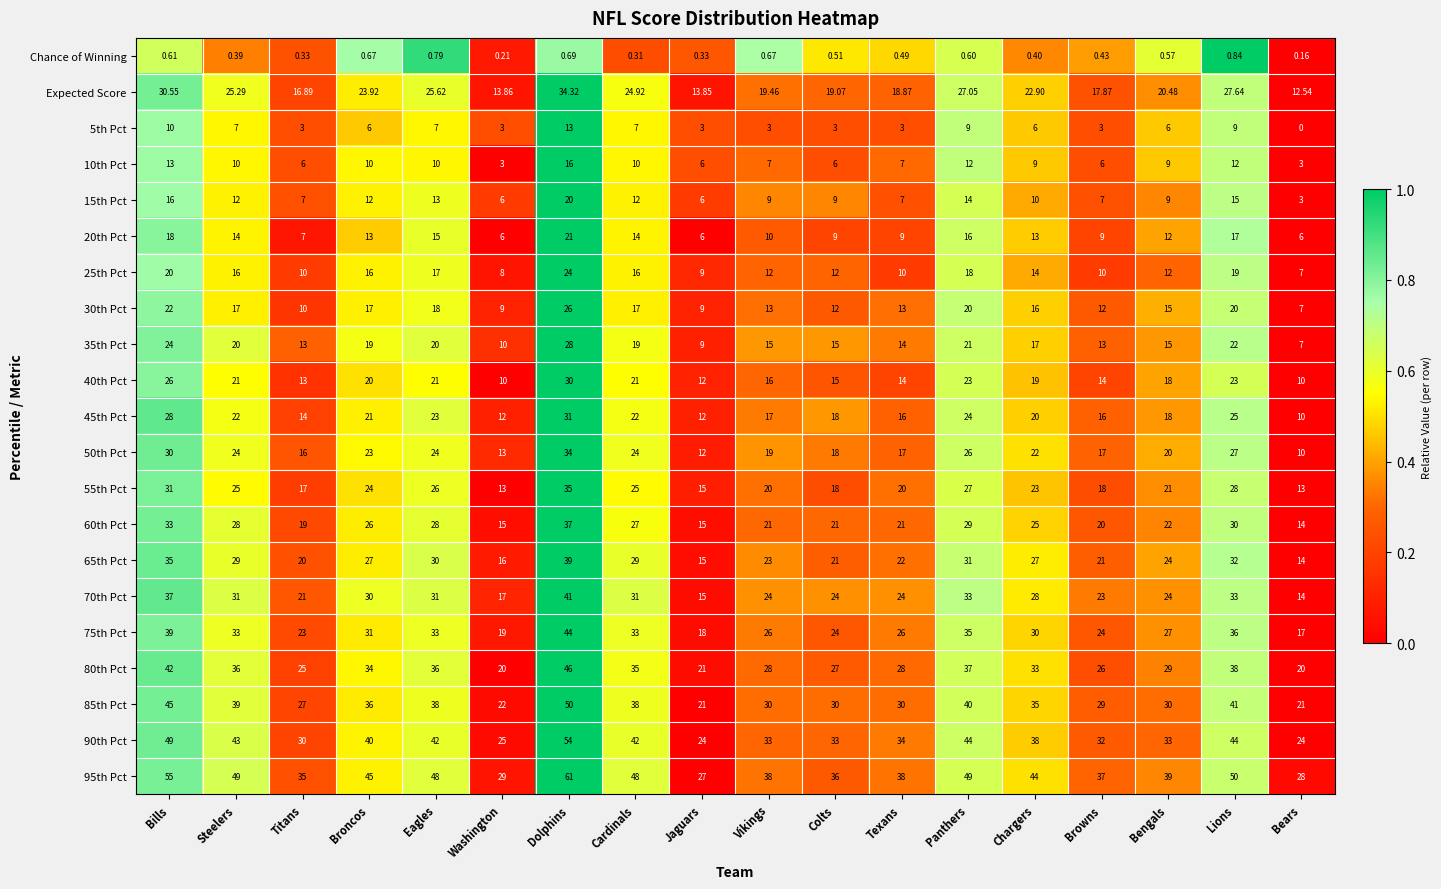

Where is 30th Pct nearest to the value 16?

Chargers